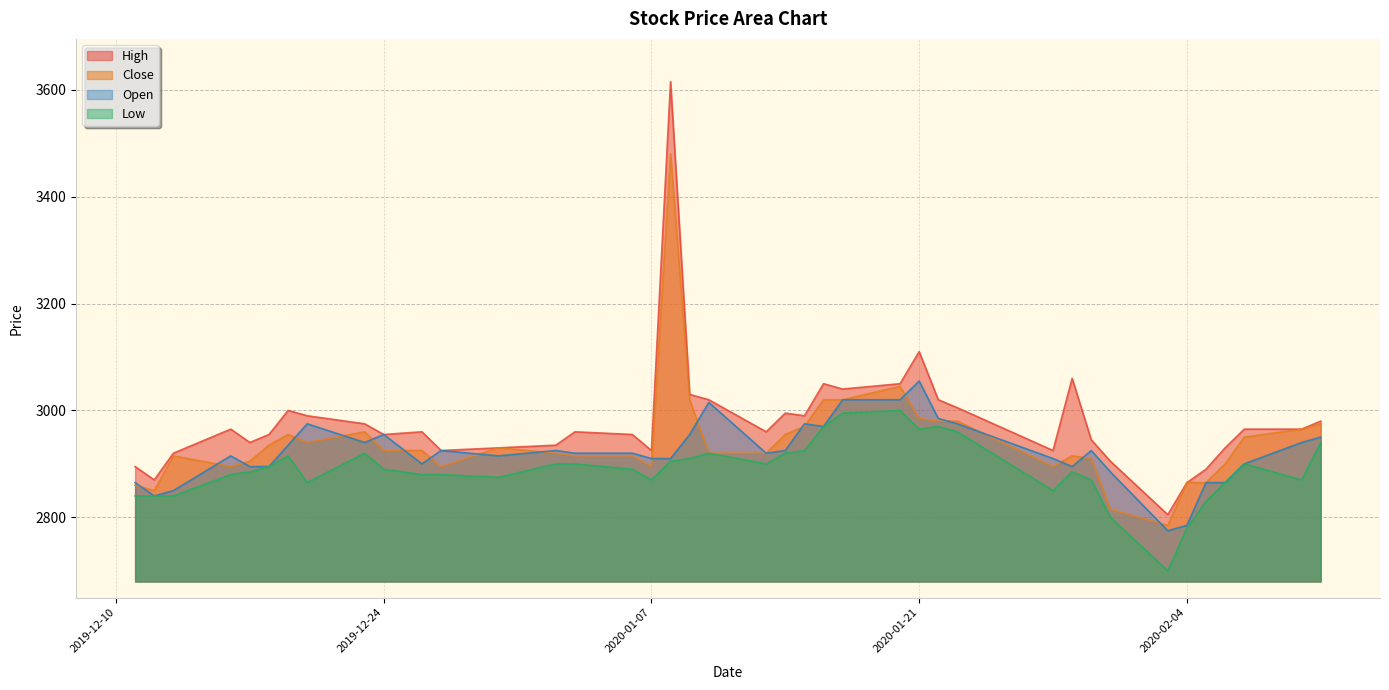

At which category is the sum across all series the highest?

2020-01-08